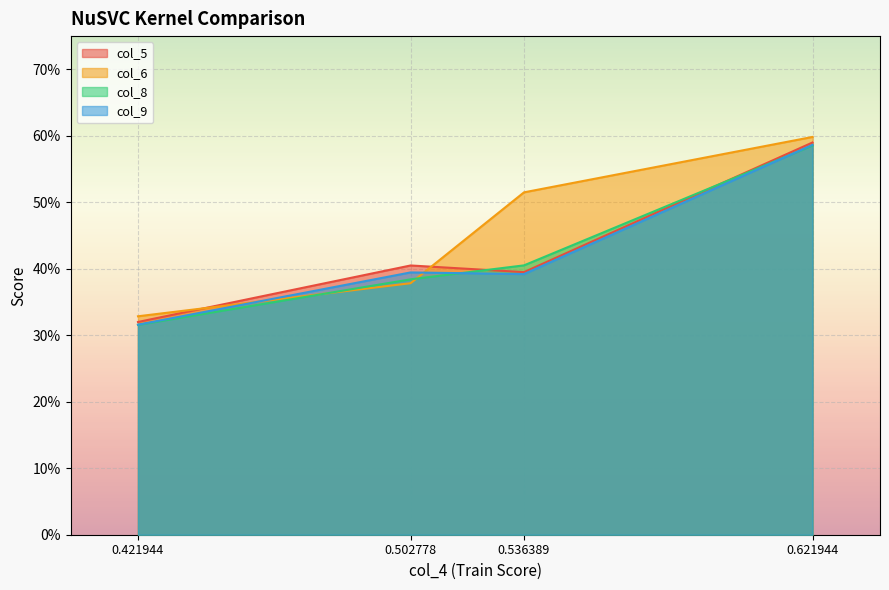

True or false: col_6 and col_9 cross at least once.

True